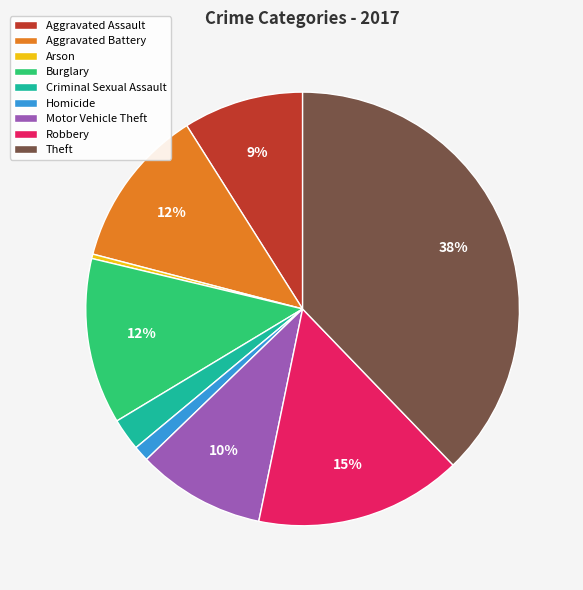

Count the number of slices in the pie.

9